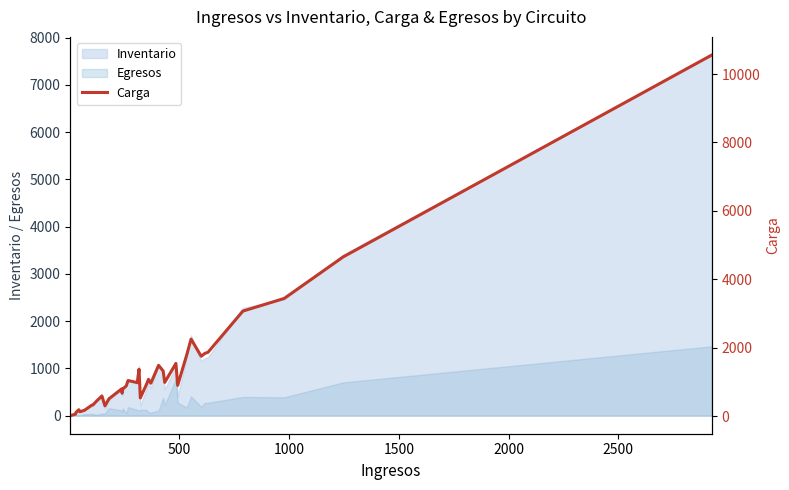

What is the difference between the maximum and minimum values?

10544